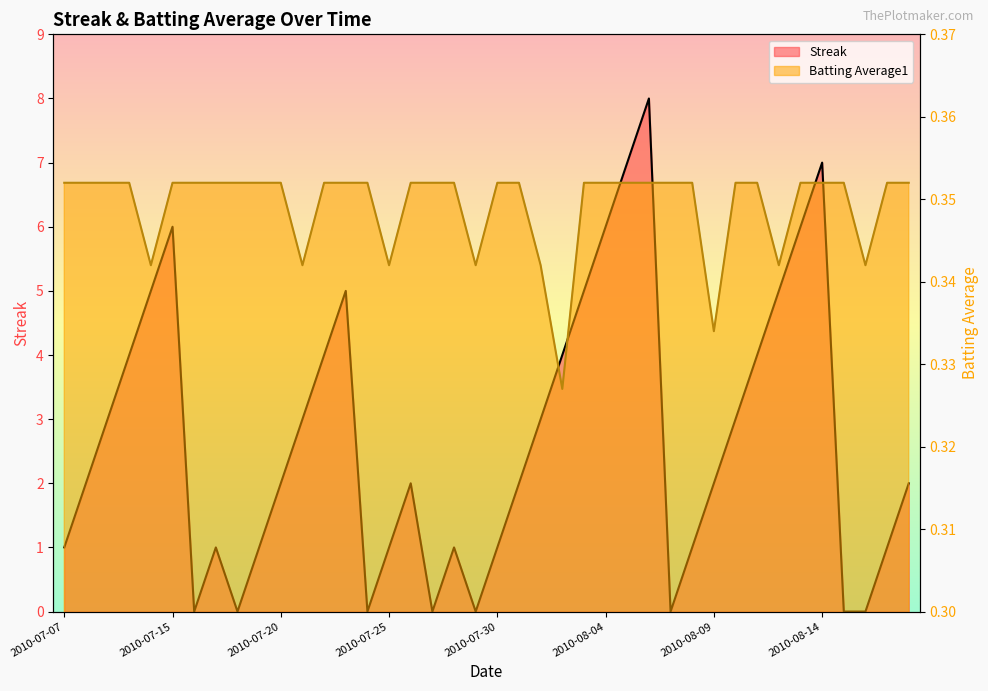

Read the Streak value at 2010-07-19.

1.0